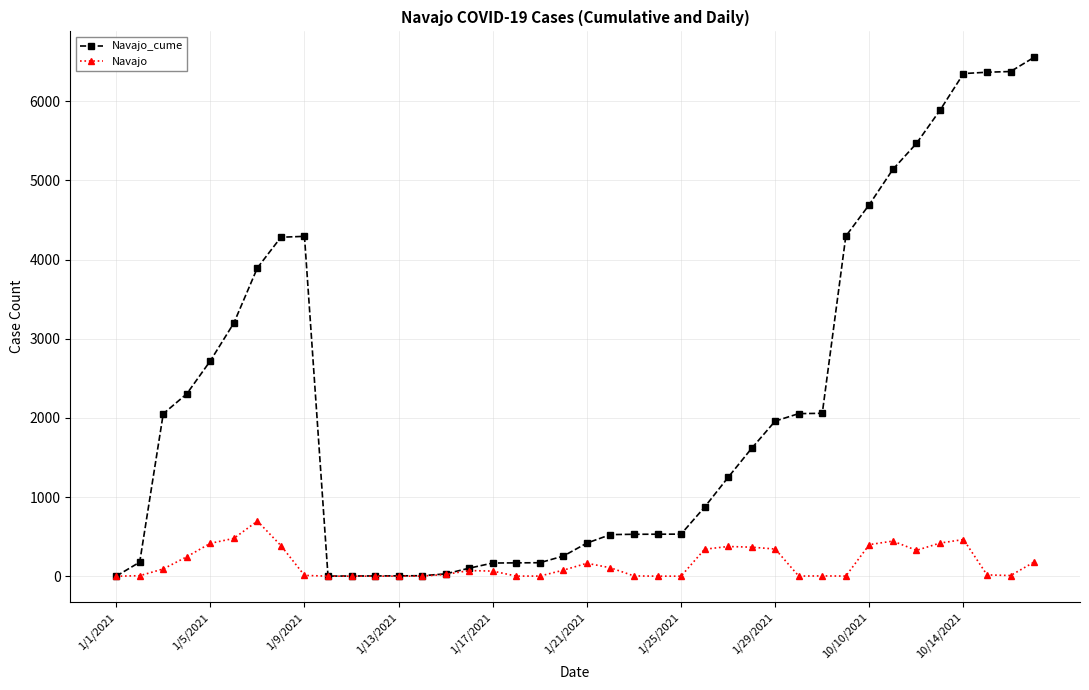

List the series in order of their peak value, highest first.

Navajo_cume, Navajo